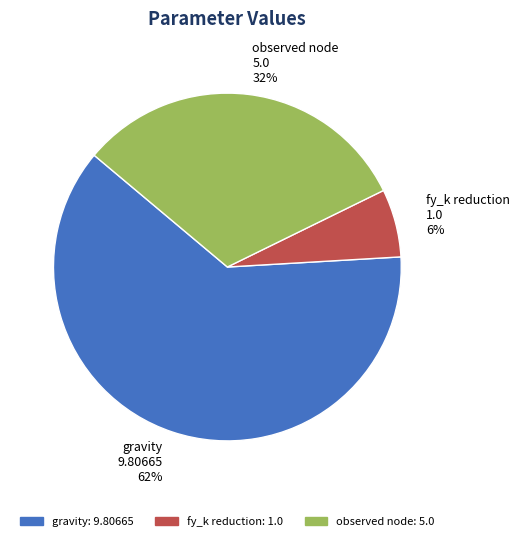

True or false: observed node accounts for 25% of the total.

False